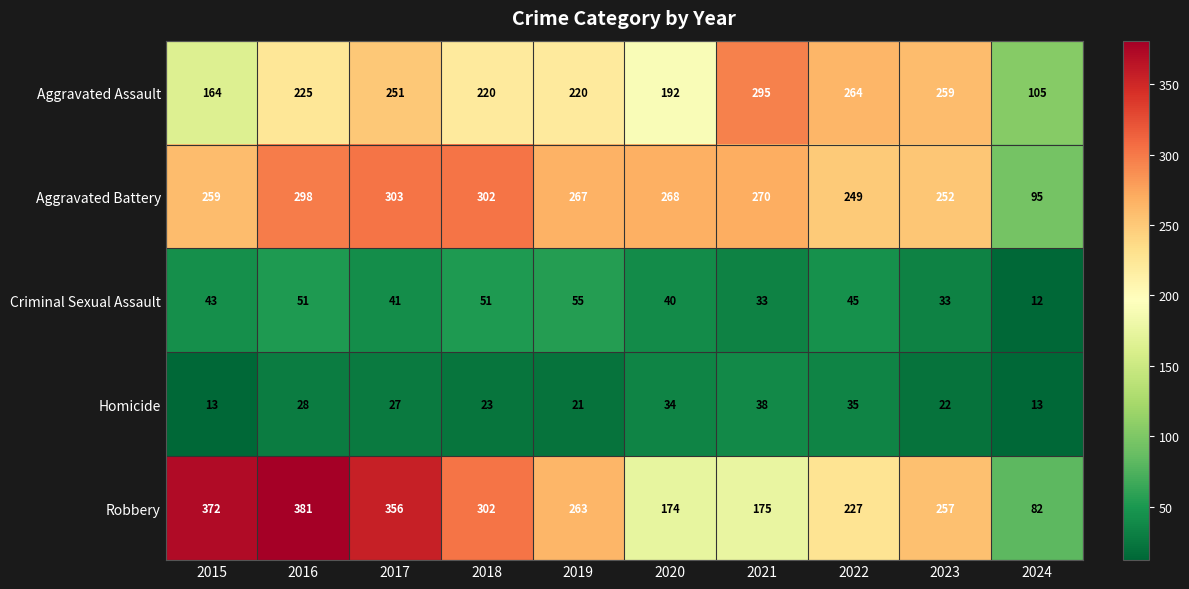

Which series changed the most between 2021 and 2024?

Aggravated Assault